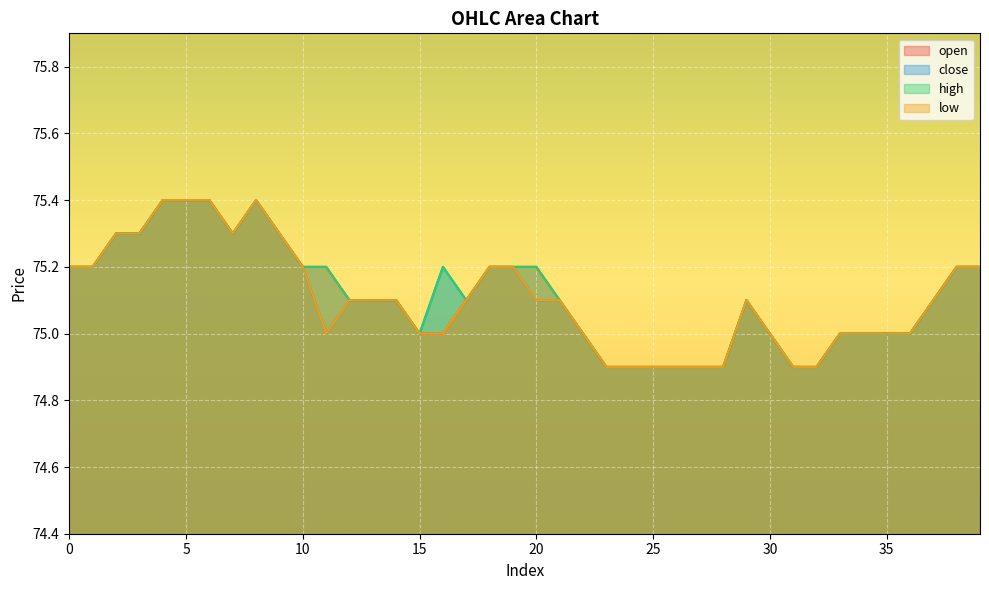

At 4, list the series in order from largest to smallest.

open, close, high, low